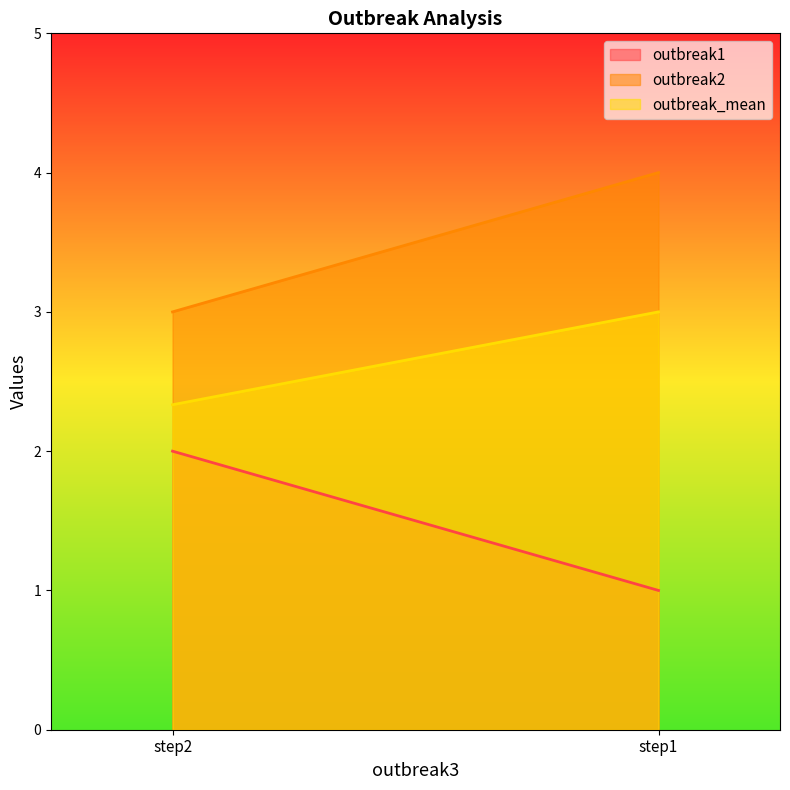

The value of outbreak2 at step2 is 3.0. True or false?

True